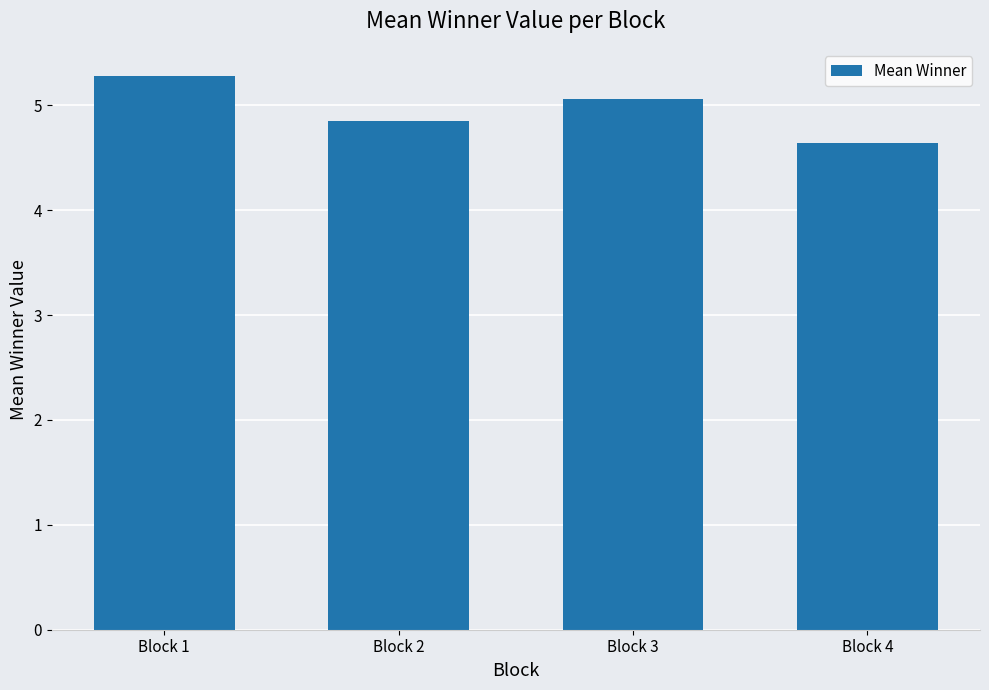

Where is the data nearest to the value 4?

Block 4